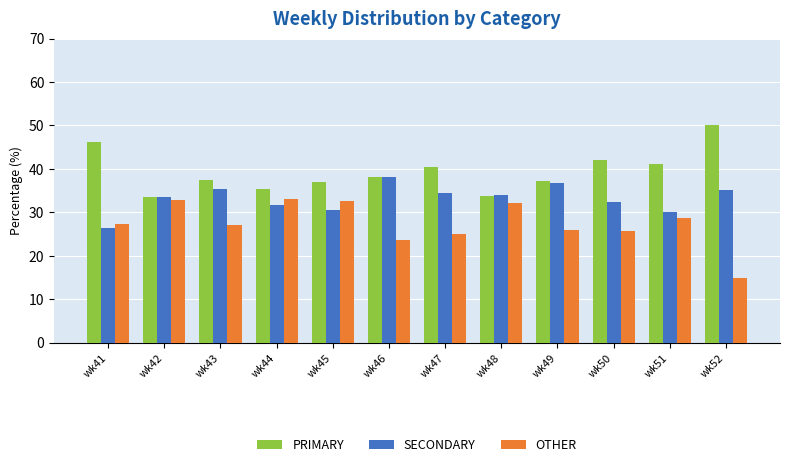

What is the difference between the second highest and minimum values in the PRIMARY series?

12.6